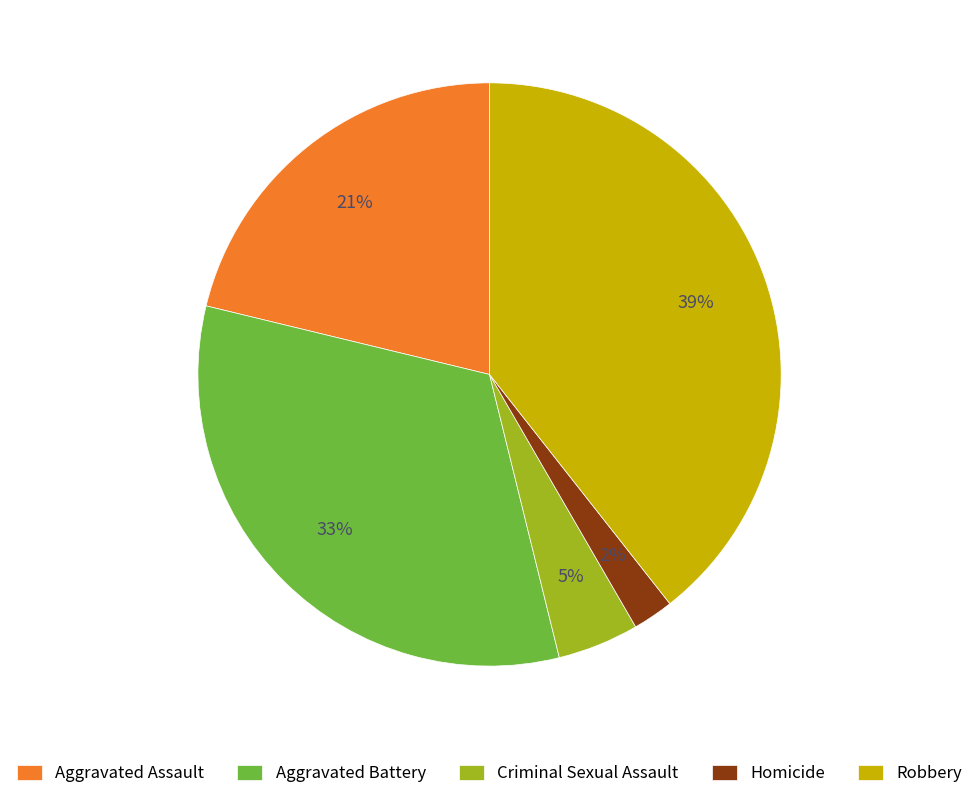

To the nearest percent, what is the combined percentage of Criminal Sexual Assault and Aggravated Assault?

26%